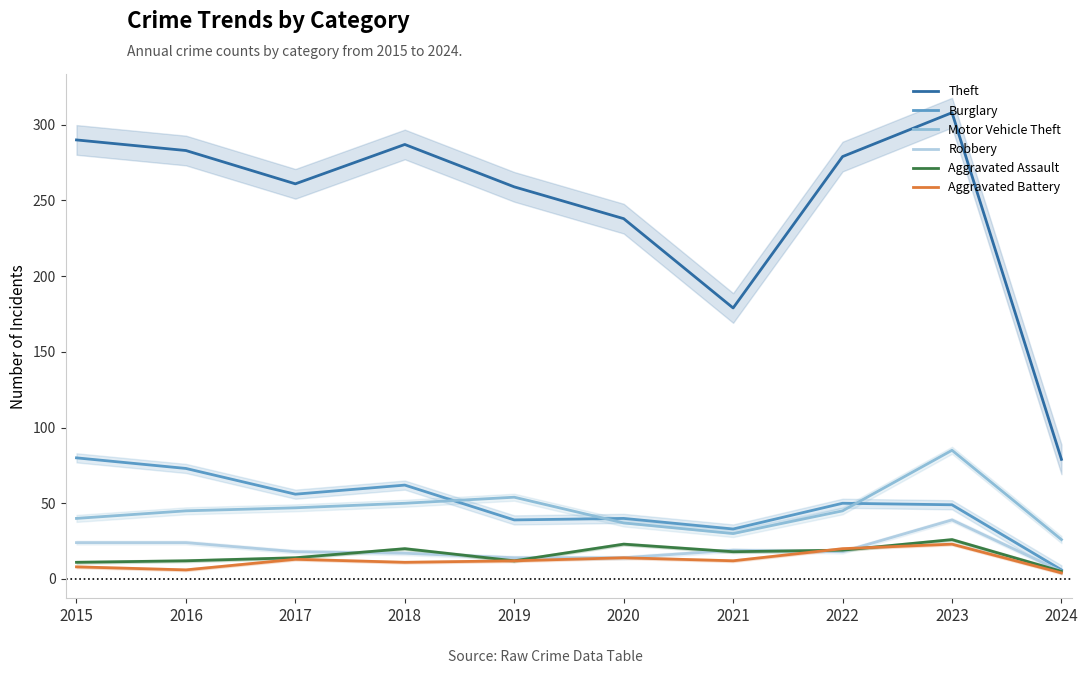

What is the average value of the Robbery series?

19